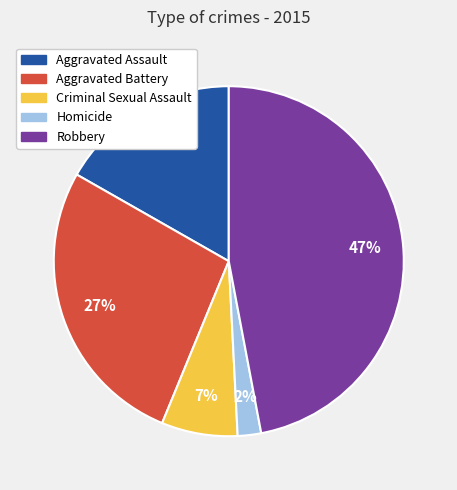

Do Criminal Sexual Assault and Robbery together represent more than half of the pie?

Yes